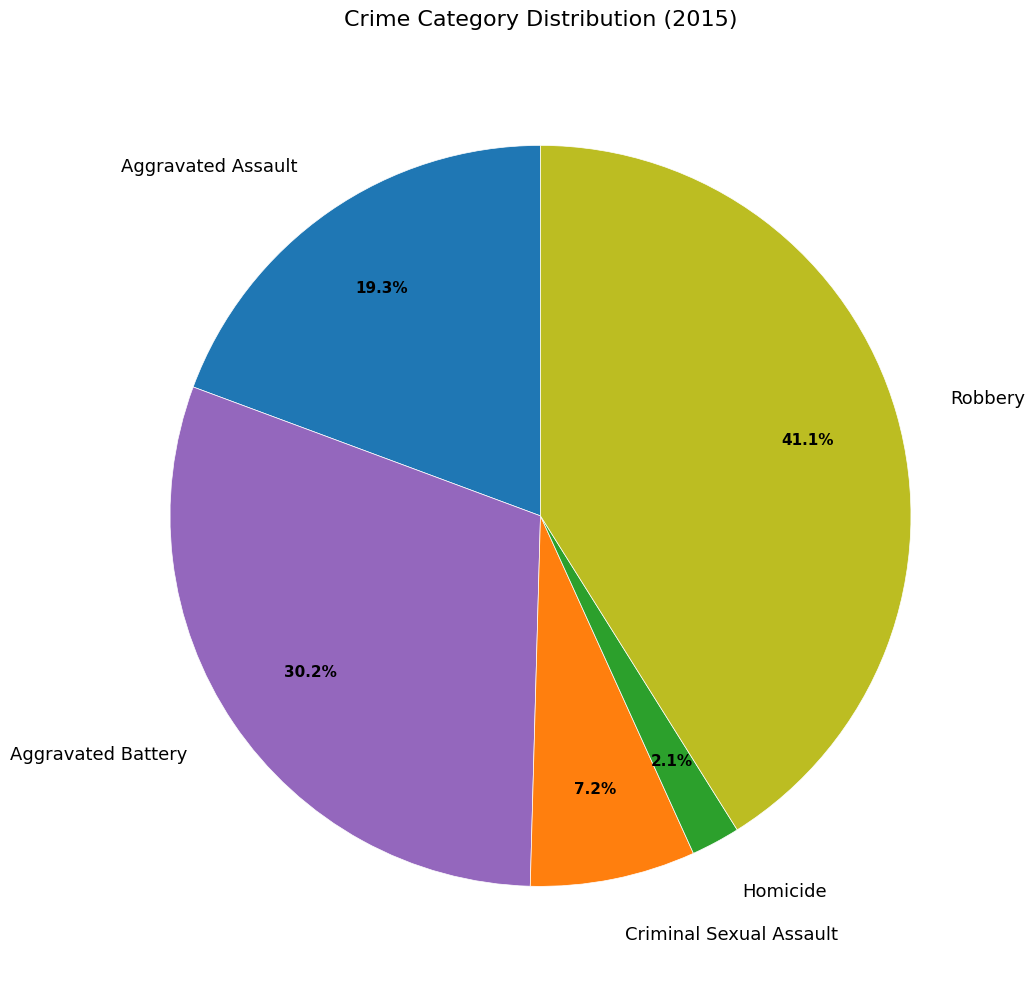

To the nearest percent, what portion does Homicide represent?

2%